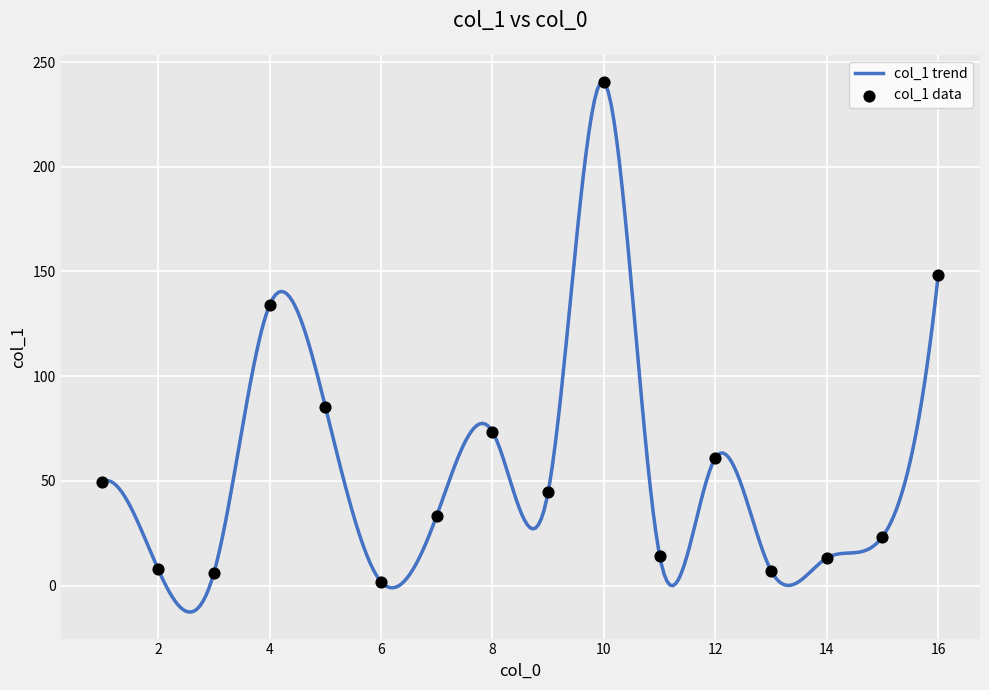

Approximately how many times larger is the value at 12 compared to 8?

0.8